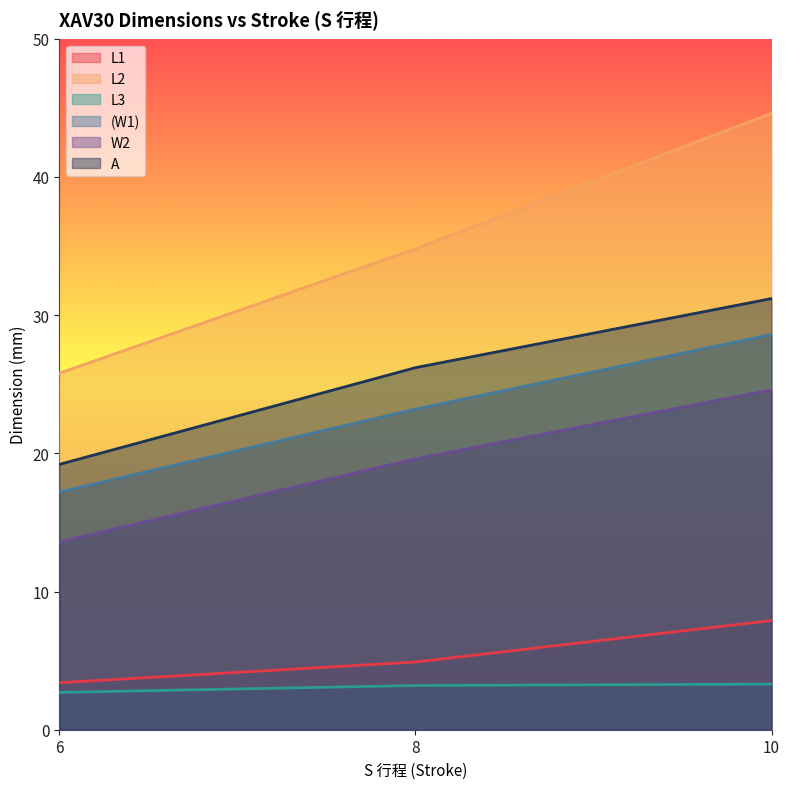

What is the sum of all (W1) values?

69.0